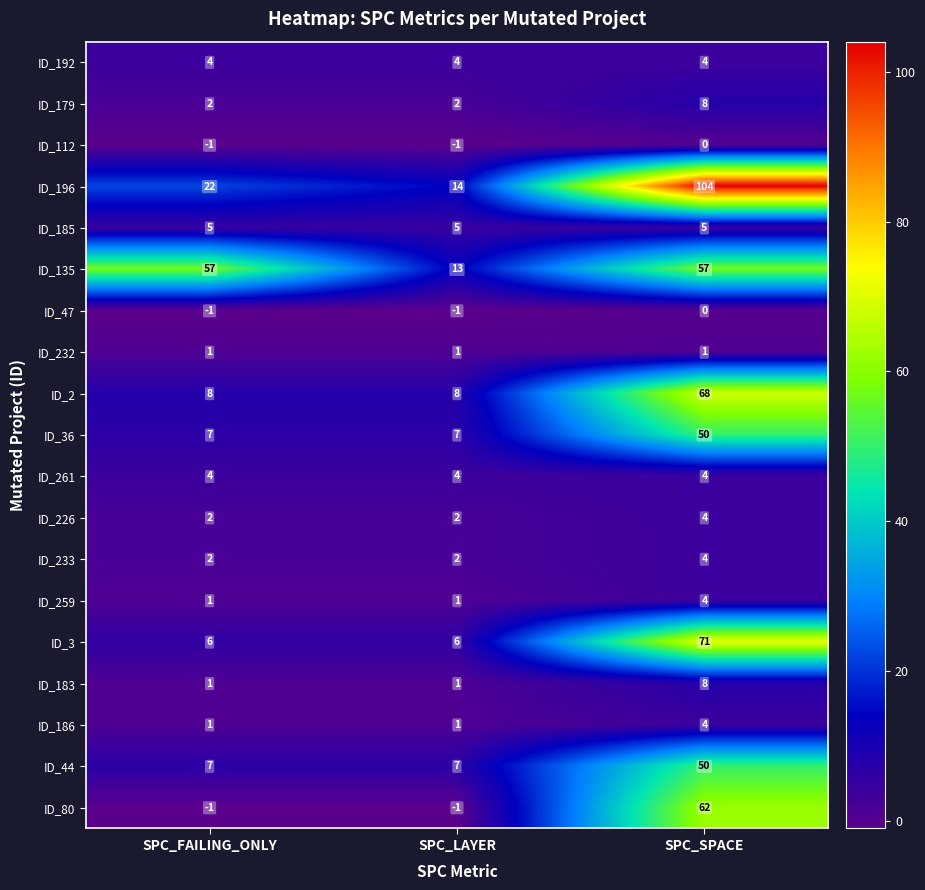

Which series has the widest spread of values?

ID_196